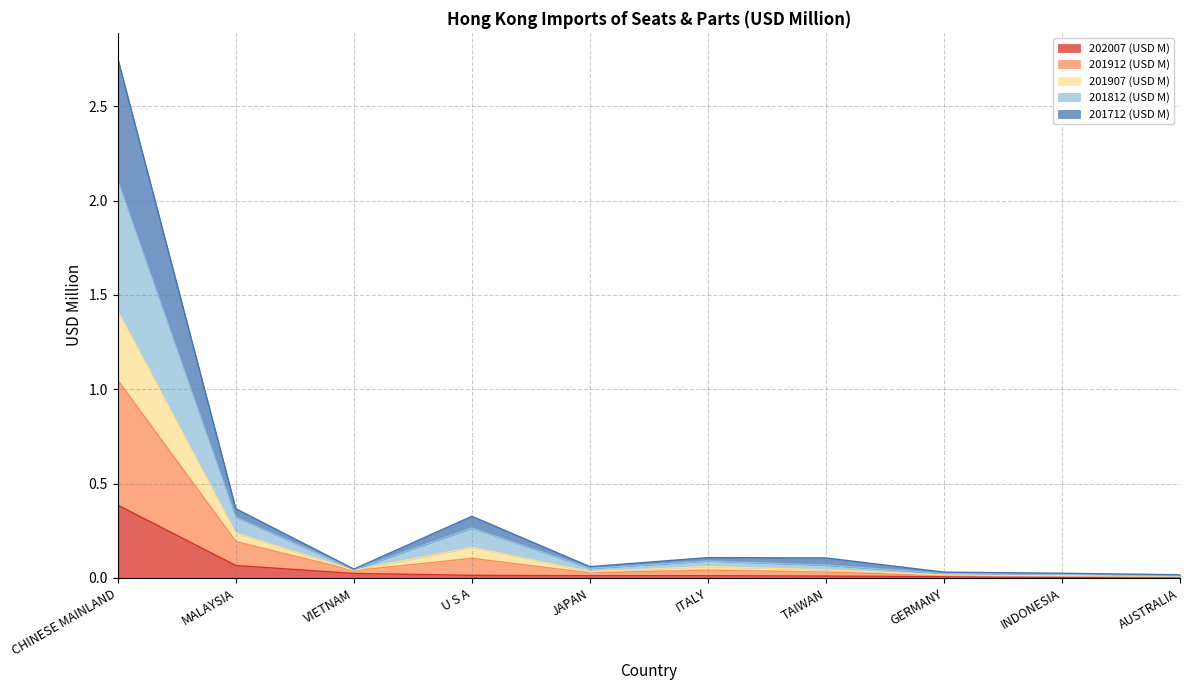

The 202007 (USD M) series shows 0.0 at AUSTRALIA. True or false?

False